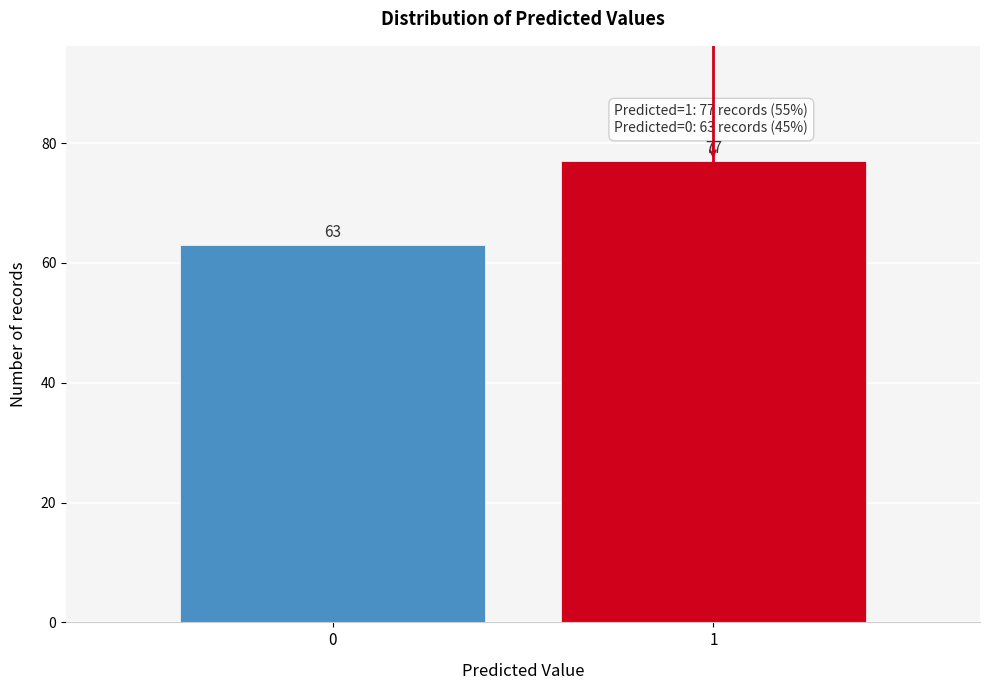

Reading left to right, list all the values displayed in this chart.

63	77